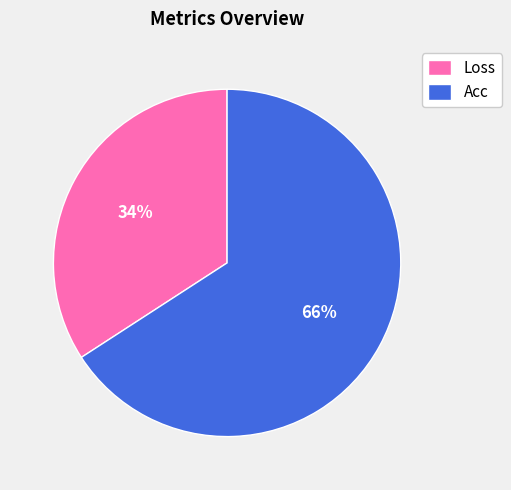

Count the number of slices in the pie.

2